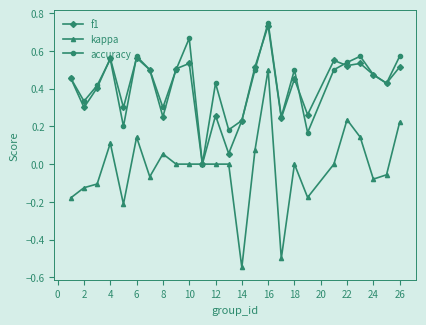

True or false: kappa has more than 1 interior local peaks.

True